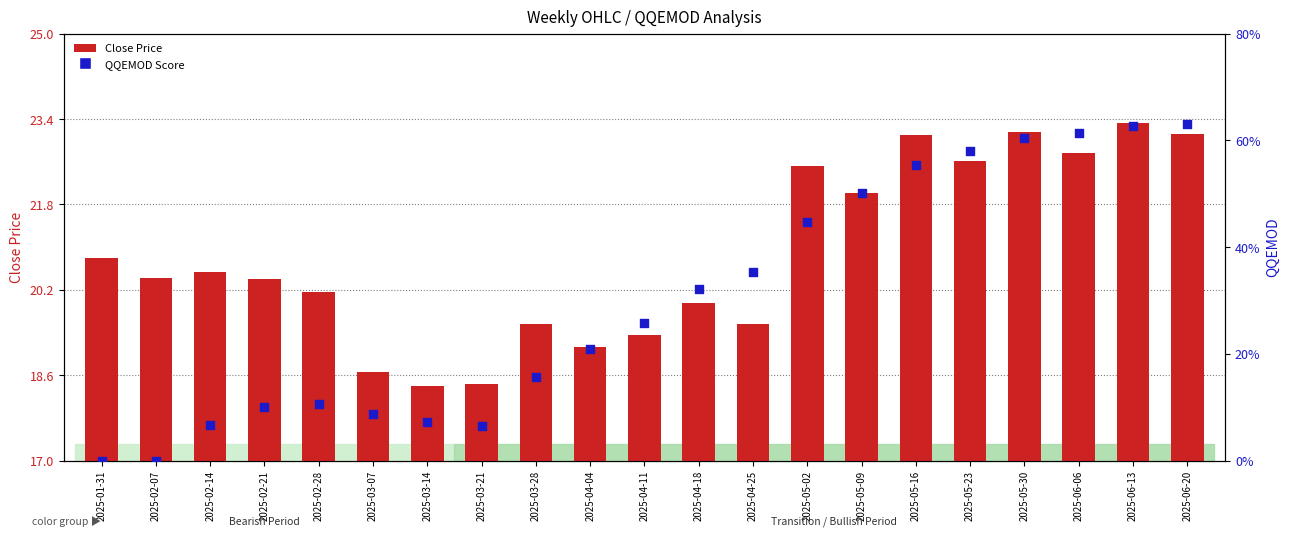

Which series reaches the minimum Y coordinate?

QQEMOD